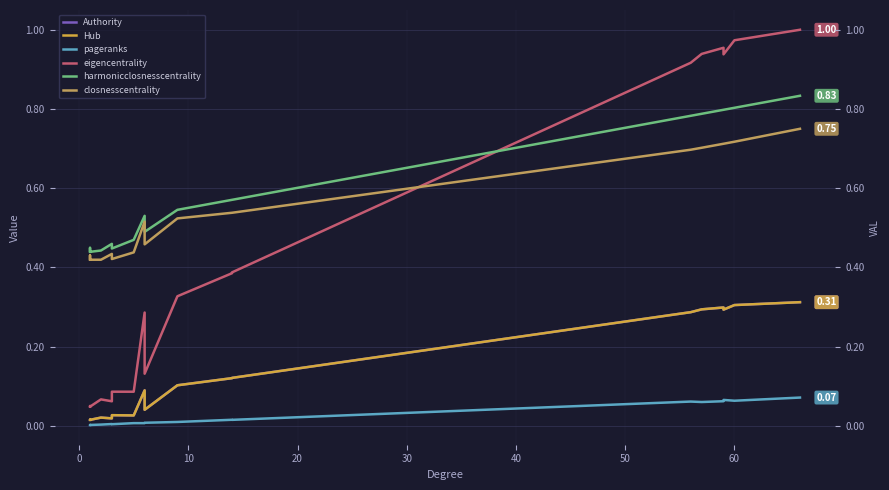

Is this an area chart (filled region under the line)?

No